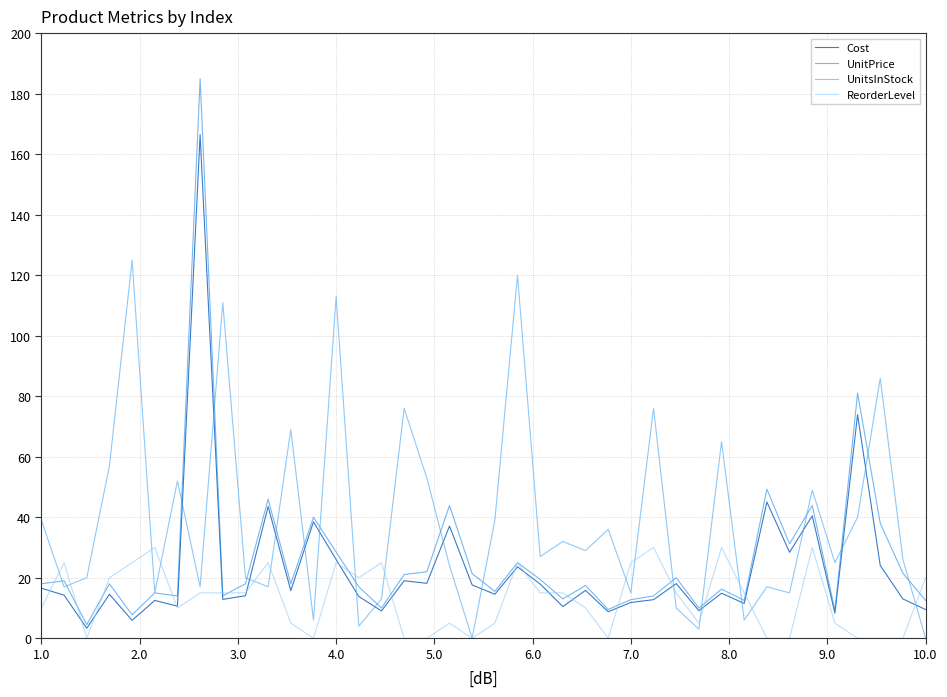

Which series has the widest spread of values?

UnitPrice